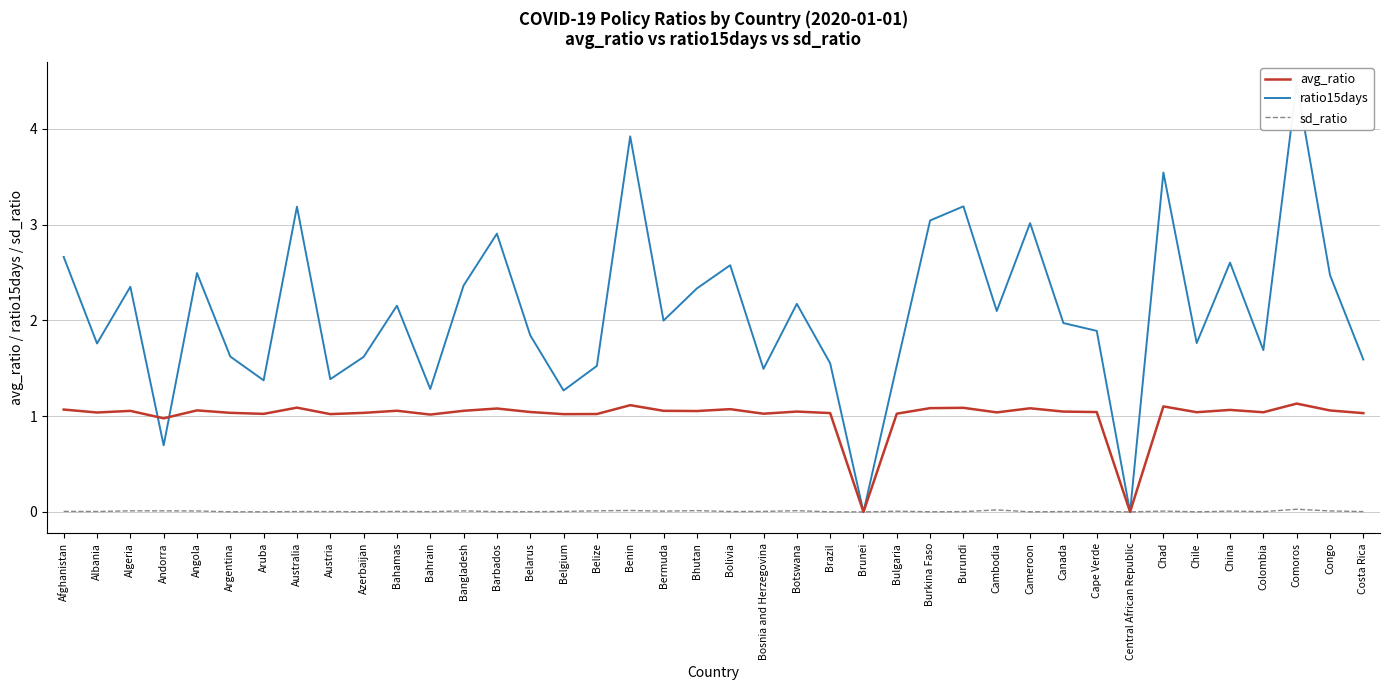

What is the approximate value of avg_ratio at Congo?

1.1